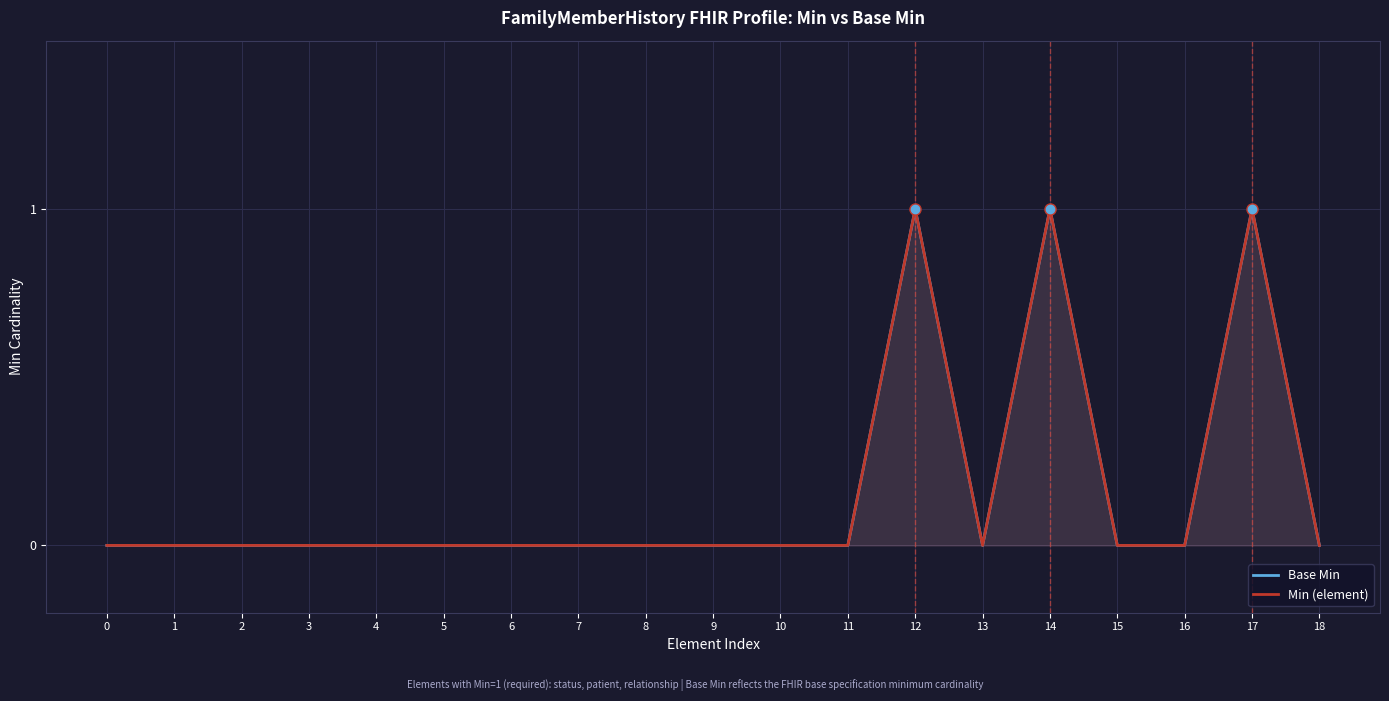

What is the maximum value for Base Min?

1